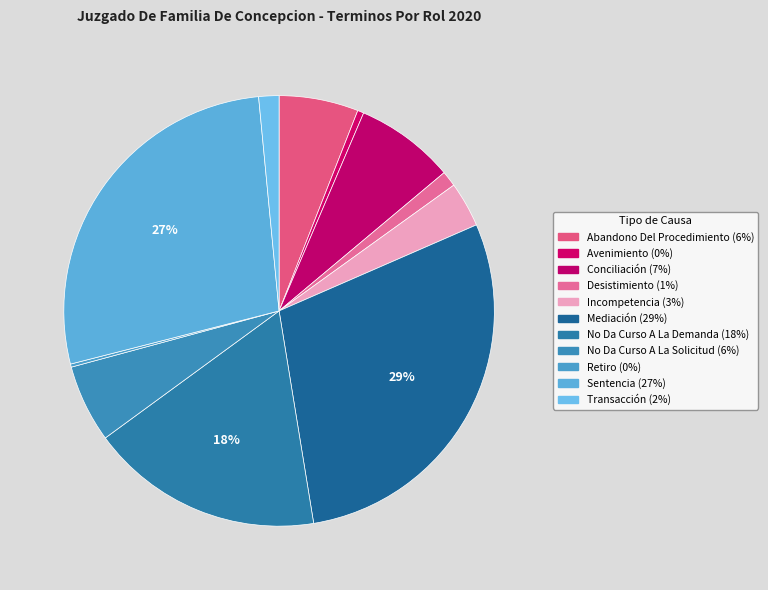

To the nearest percent, what is the difference between the Mediación and No Da Curso A La Demanda slice percentages?

11%